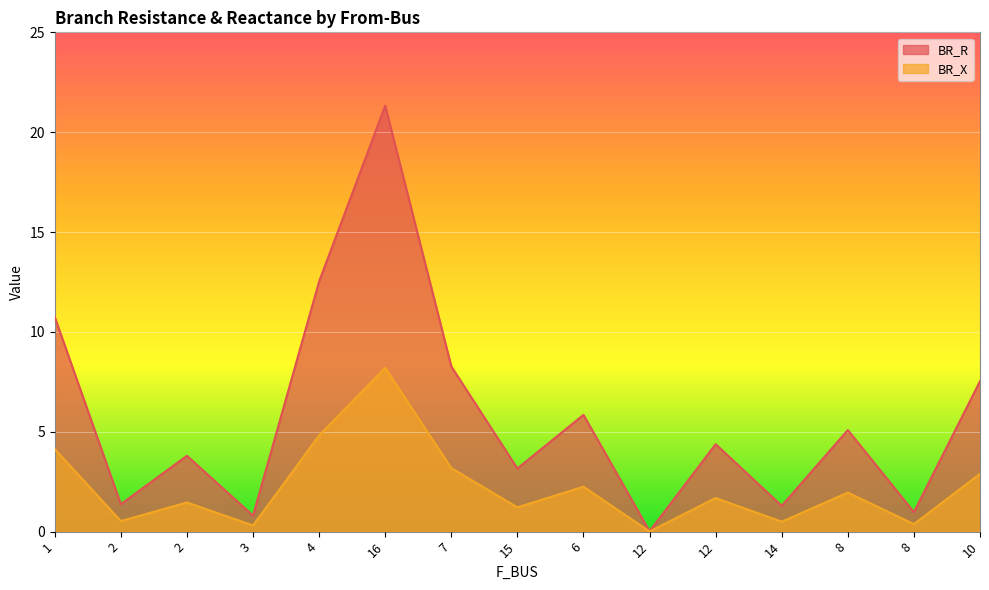

In BR_X, how many points are lower than both neighbors (excluding endpoints)?

6